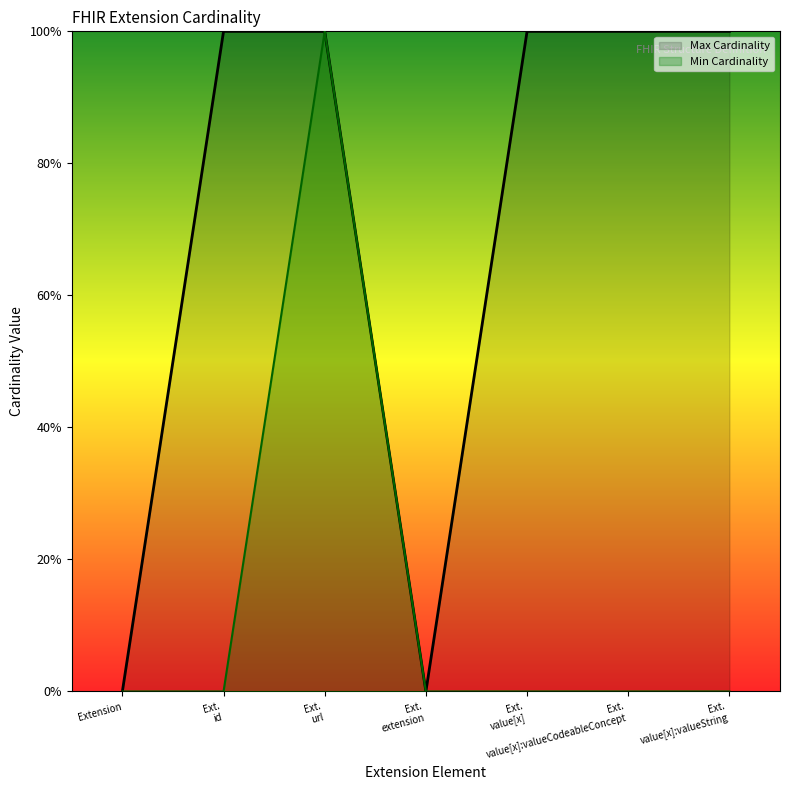

True or false: Min Cardinality and Max Cardinality cross at least once.

False